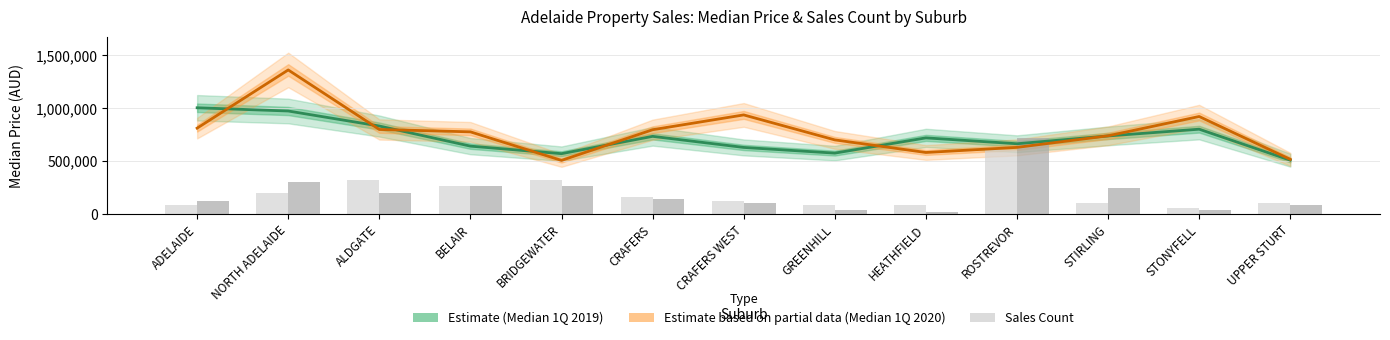

At which label does Median 1Q 2019 (Estimate) reach its peak?

ADELAIDE